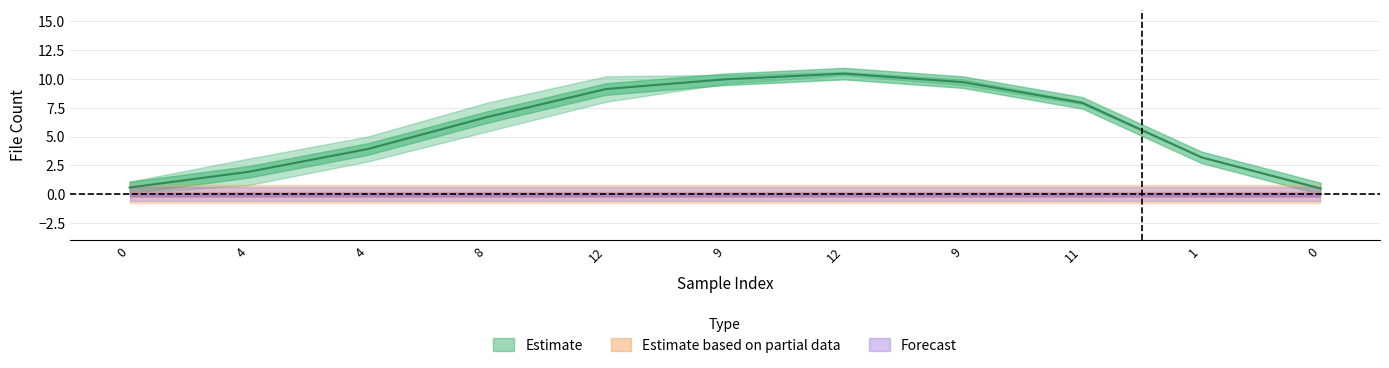

At which category is the sum across all series the highest?

12